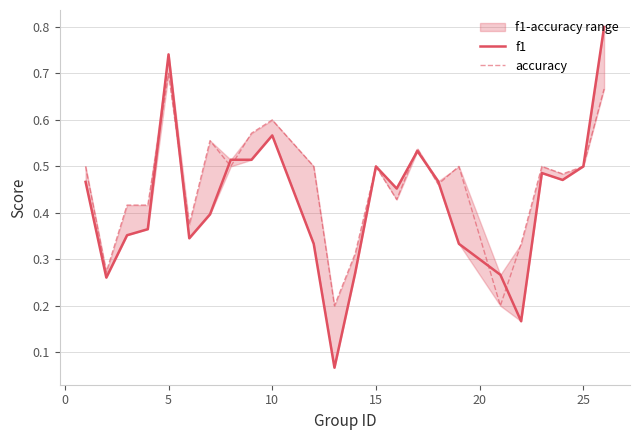

How many interior local valleys does the accuracy series have?

8